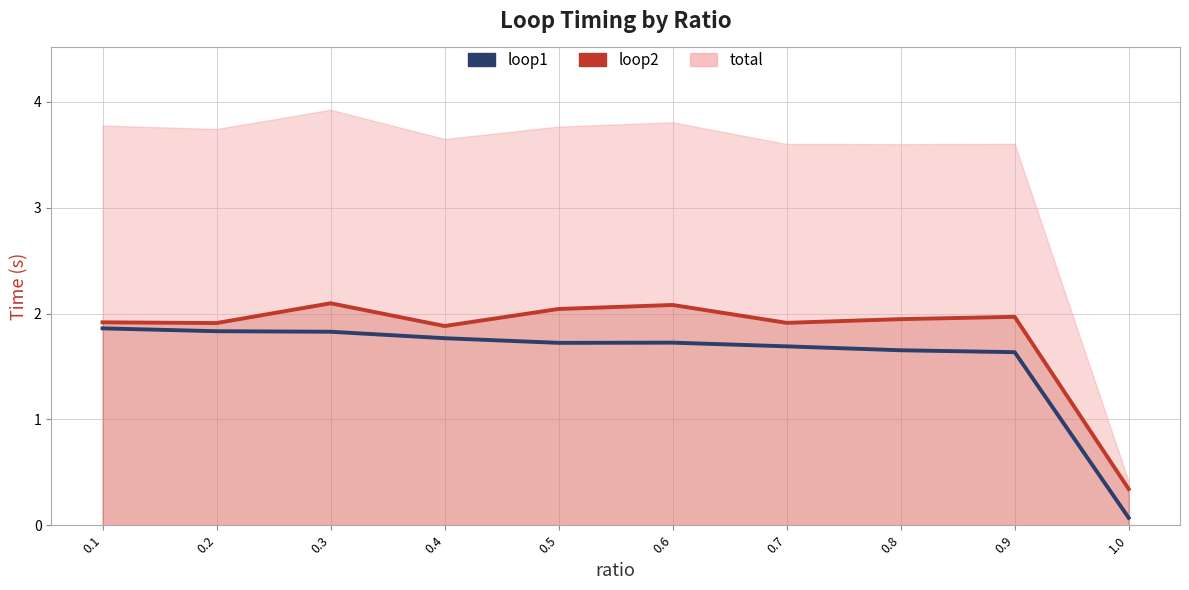

At which category does loop2 reach its first local peak?

0.3